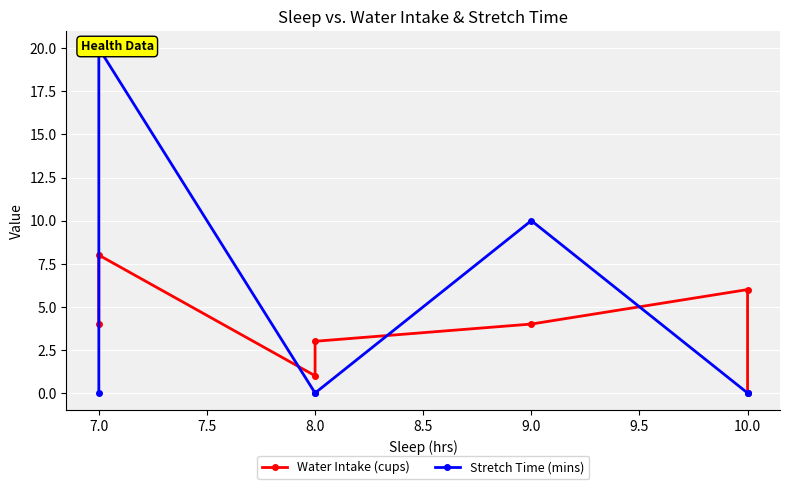

At which category is the sum across all series the highest?

7.0